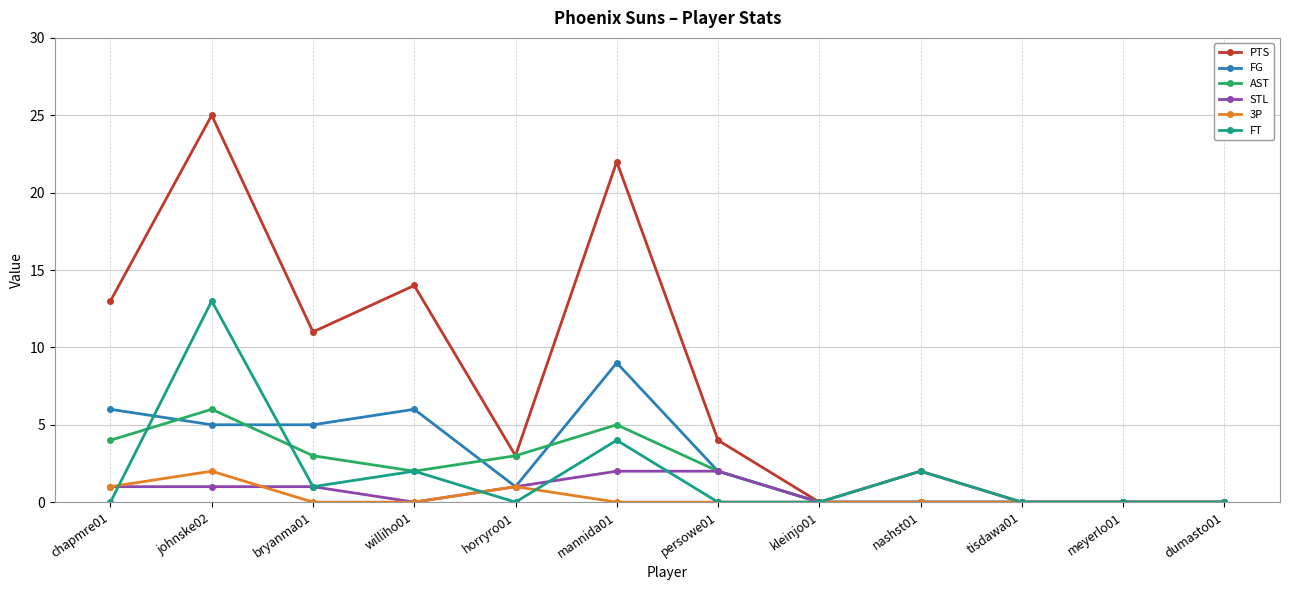

How many distinct data groups are displayed?

6